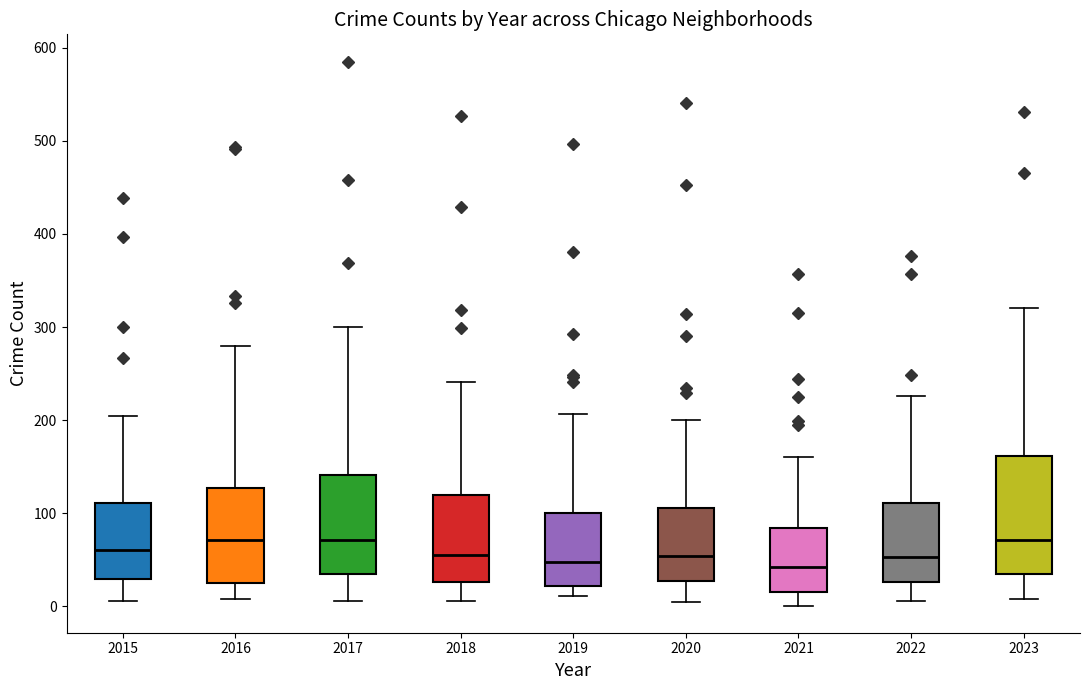

Reading left to right, read every box against the y-axis: the position of its median line, the range the box covers, and the ends of its whiskers. The values are not printed on the chart, so give them approximately, as read against the axis.

2015: median 60, box 30 to 110, whiskers 10 to 200
2016: median 70, box 20 to 130, whiskers 10 to 280
2017: median 70, box 30 to 140, whiskers 10 to 300
2018: median 60, box 30 to 120, whiskers 10 to 240
2019: median 50, box 20 to 100, whiskers 10 to 210
2020: median 50, box 30 to 110, whiskers 10 to 200
2021: median 40, box 20 to 80, whiskers 0 to 160
2022: median 50, box 30 to 110, whiskers 10 to 230
2023: median 70, box 30 to 160, whiskers 10 to 320